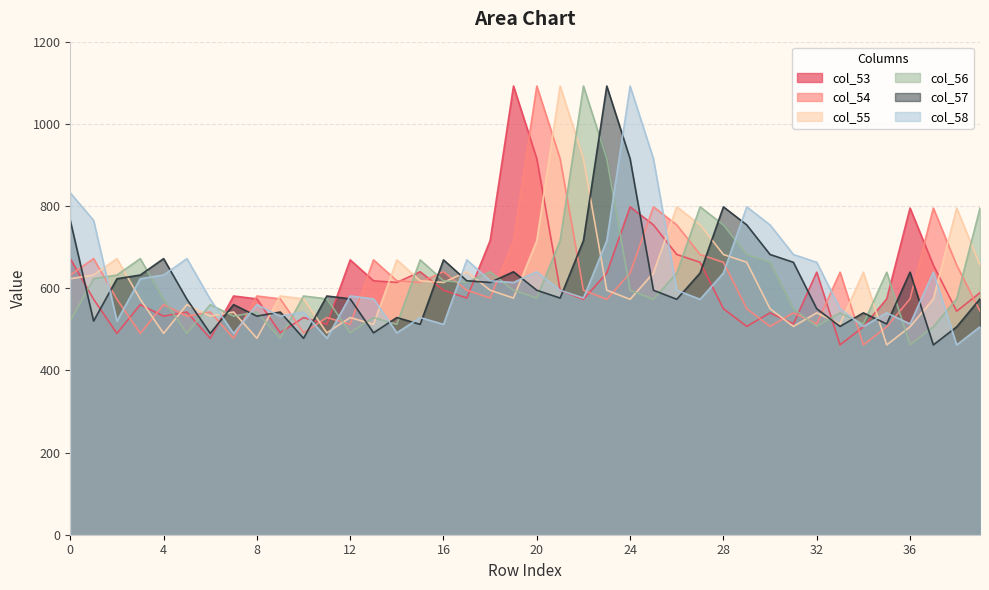

After their last crossing, which series has the higher values: col_57 or col_58?

col_57